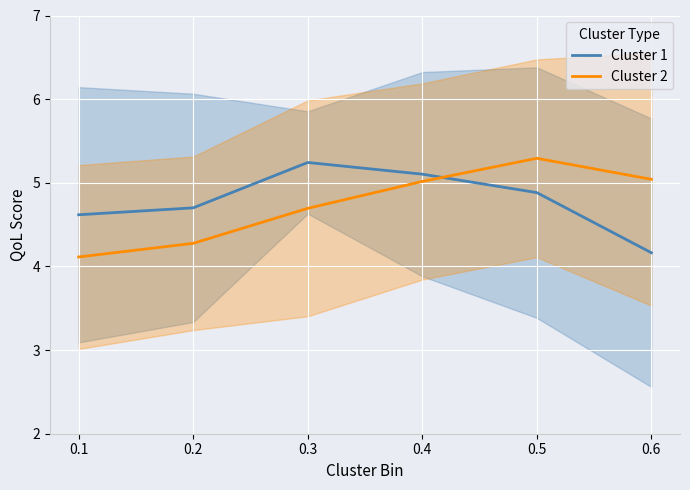

What is the total value across all series at 0.1?

8.7